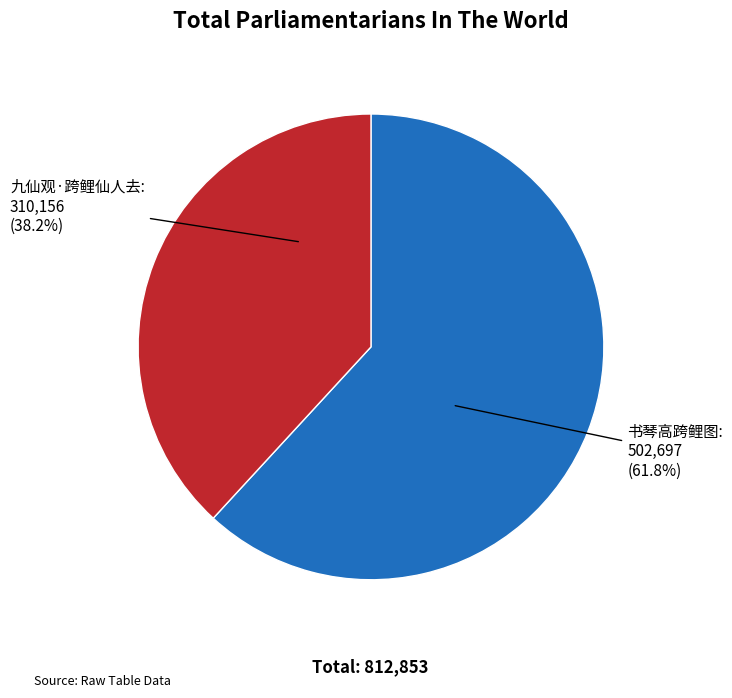

Is there any slice that represents more than half of the pie?

Yes